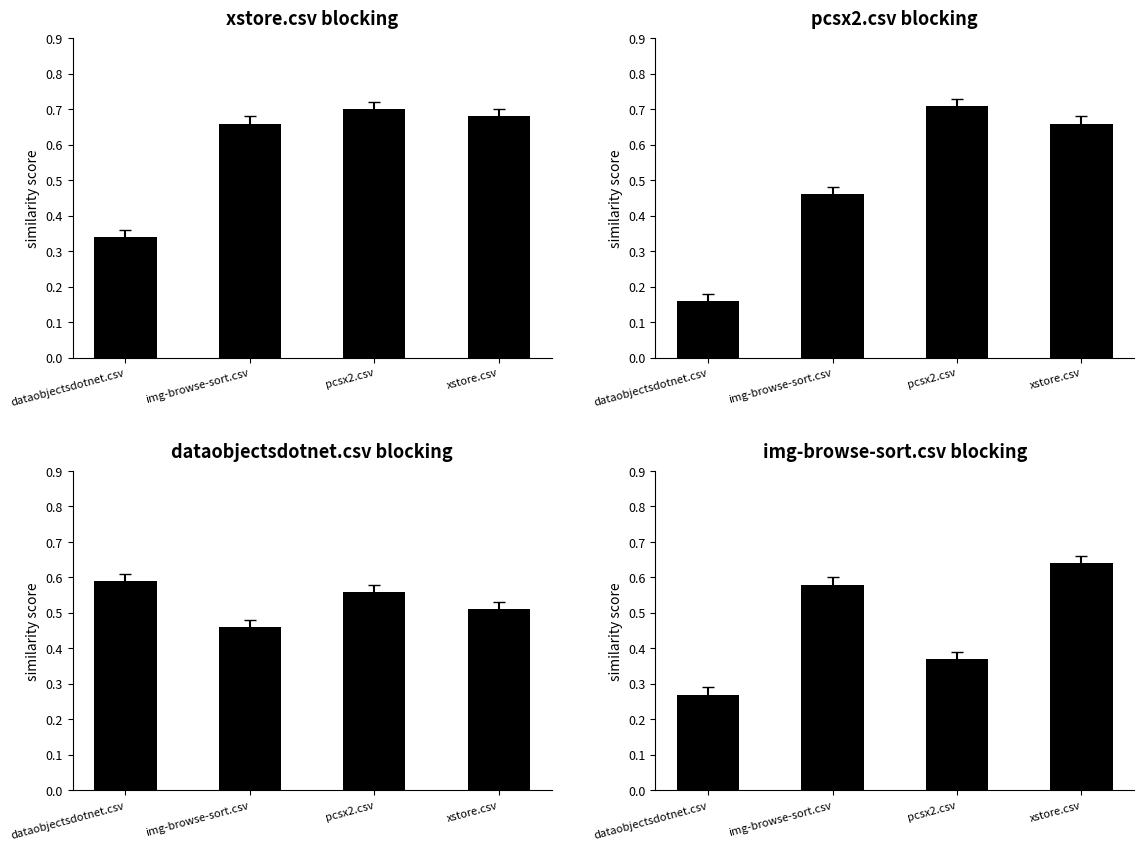

Is the value of xstore.csv at dataobjectsdotnet.csv greater than the value of pcsx2.csv at pcsx2.csv?

No